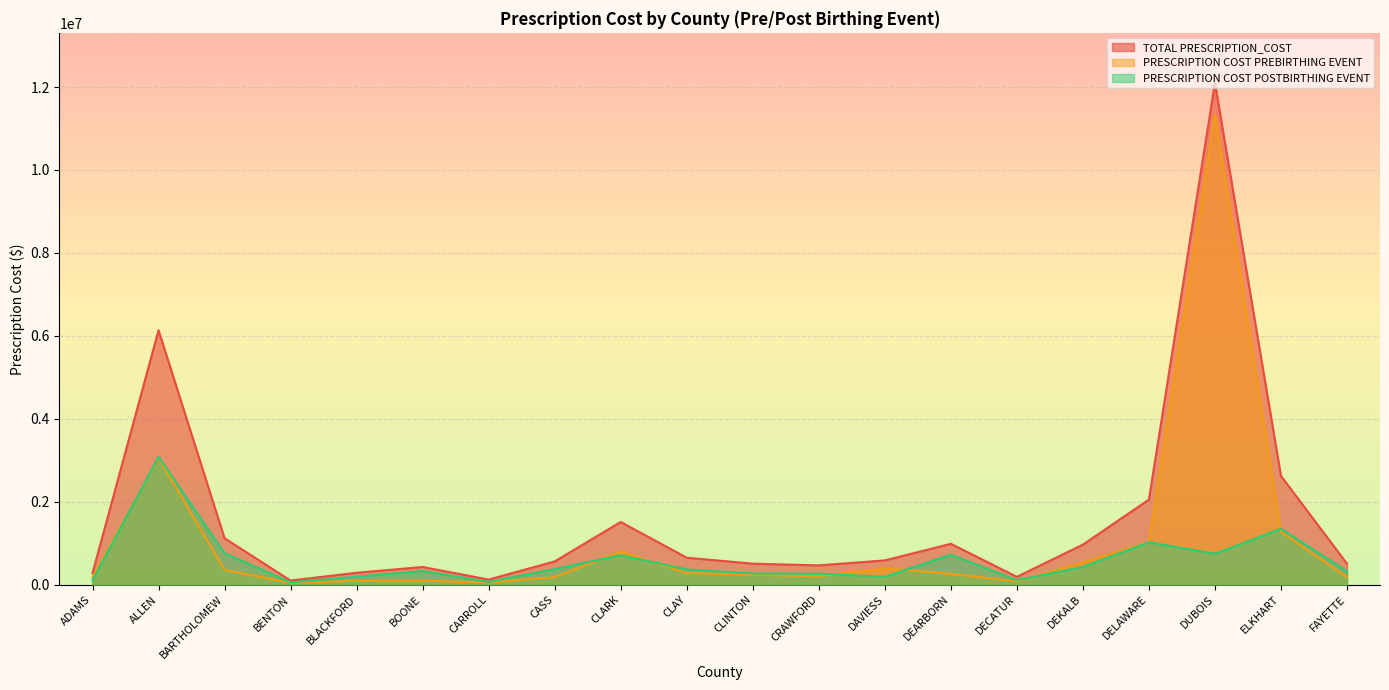

Reading left to right, extract all data points from this chart.

TOTAL PRESCRIPTION_COST: ADAMS=280155.2	ALLEN=6134819.5	BARTHOLOMEW=1119695.8	BENTON=100443.1	BLACKFORD=287886.3	BOONE=427871.3	CARROLL=124141.6	CASS=561173.4	CLARK=1512589.6	CLAY=650923.1	CLINTON=507169.4	CRAWFORD=466021.2	DAVIESS=585572.3	DEARBORN=986058.1	DECATUR=190043.3	DEKALB=966424.8	DELAWARE=2051789.2	DUBOIS=12096950.0	ELKHART=2622425.7	FAYETTE=506951.5
PRESCRIPTION COST PREBIRTHING EVENT: ADAMS=175630.1	ALLEN=3053513.1	BARTHOLOMEW=358555.3	BENTON=45005.6	BLACKFORD=94264.0	BOONE=96507.4	CARROLL=54498.6	CASS=183802.2	CLARK=799781.8	CLAY=281935.2	CLINTON=238033.3	CRAWFORD=200256.3	DAVIESS=395053.8	DEARBORN=262524.0	DECATUR=78974.6	DEKALB=536492.0	DELAWARE=1027750.5	DUBOIS=11350401.9	ELKHART=1274157.6	FAYETTE=182366.0
PRESCRIPTION COST POSTBIRTHING EVENT: ADAMS=104525.0	ALLEN=3081306.4	BARTHOLOMEW=761140.6	BENTON=55437.5	BLACKFORD=193622.3	BOONE=331363.9	CARROLL=69643.0	CASS=377371.2	CLARK=712807.8	CLAY=368987.8	CLINTON=269136.1	CRAWFORD=265764.9	DAVIESS=190518.6	DEARBORN=723534.1	DECATUR=111068.7	DEKALB=429932.8	DELAWARE=1024038.7	DUBOIS=746548.2	ELKHART=1348268.1	FAYETTE=324585.6